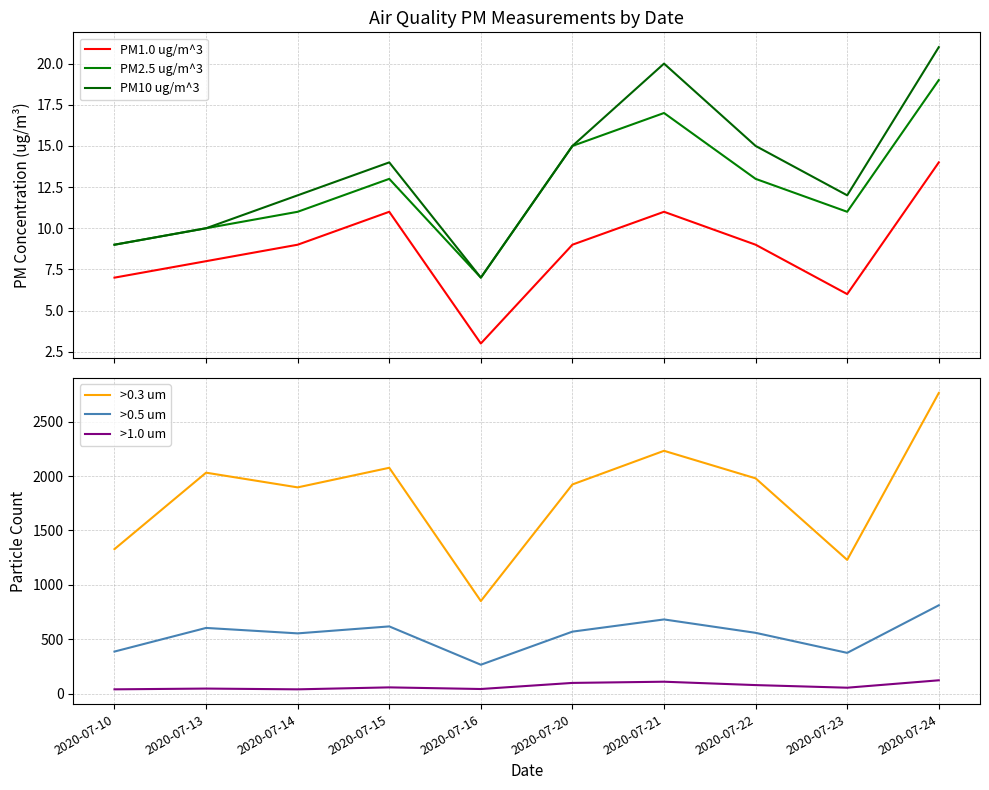

At 2020-07-15, list the series in order from smallest to largest.

PM1.0 ug/m^3, PM2.5 ug/m^3, PM10 ug/m^3, >1.0 um, >0.5 um, >0.3 um